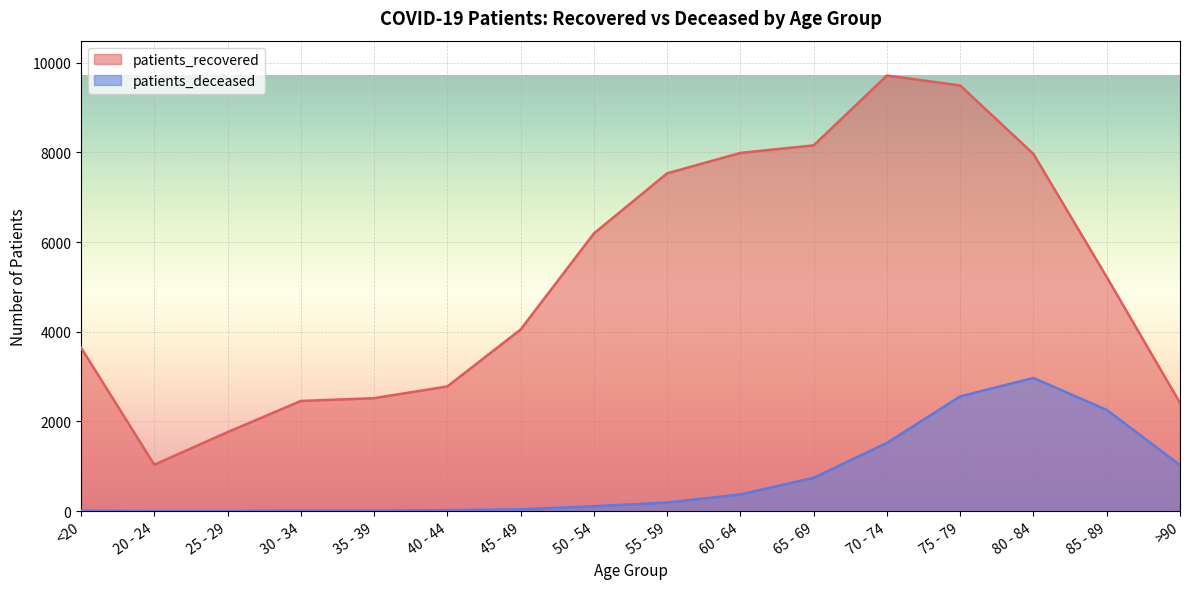

At which category is the sum across all series the highest?

75 - 79